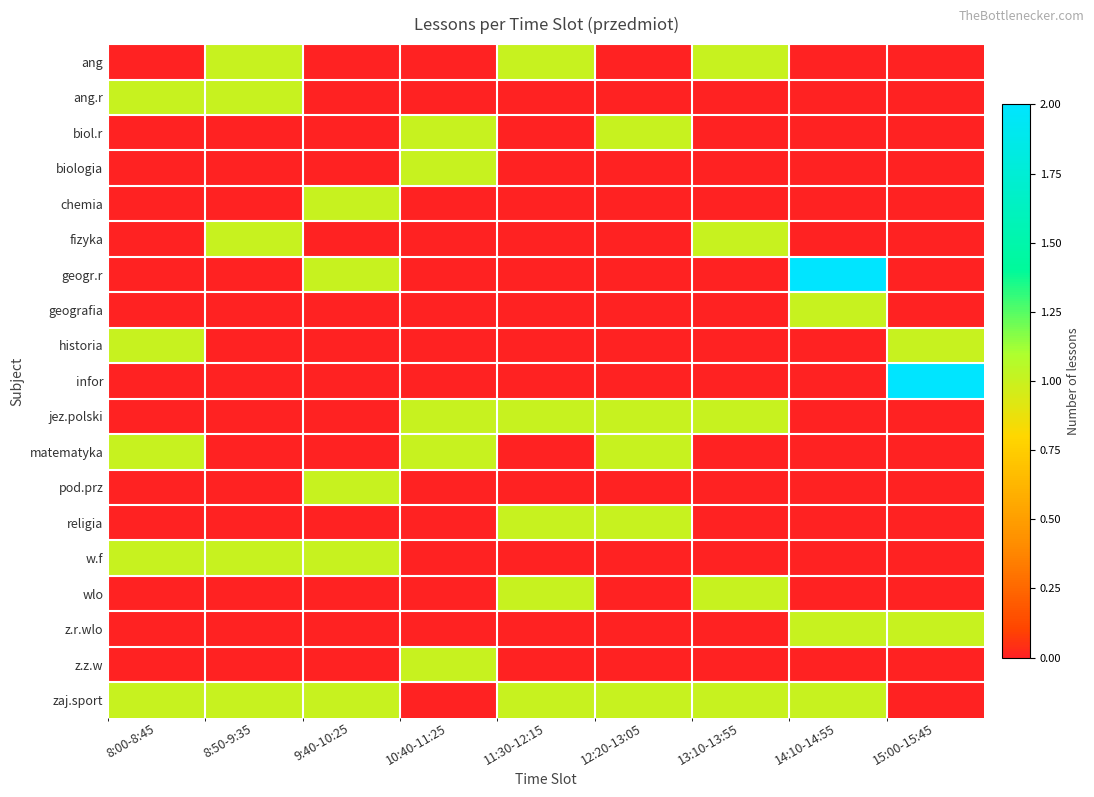

Count the number of data series in this chart.

19